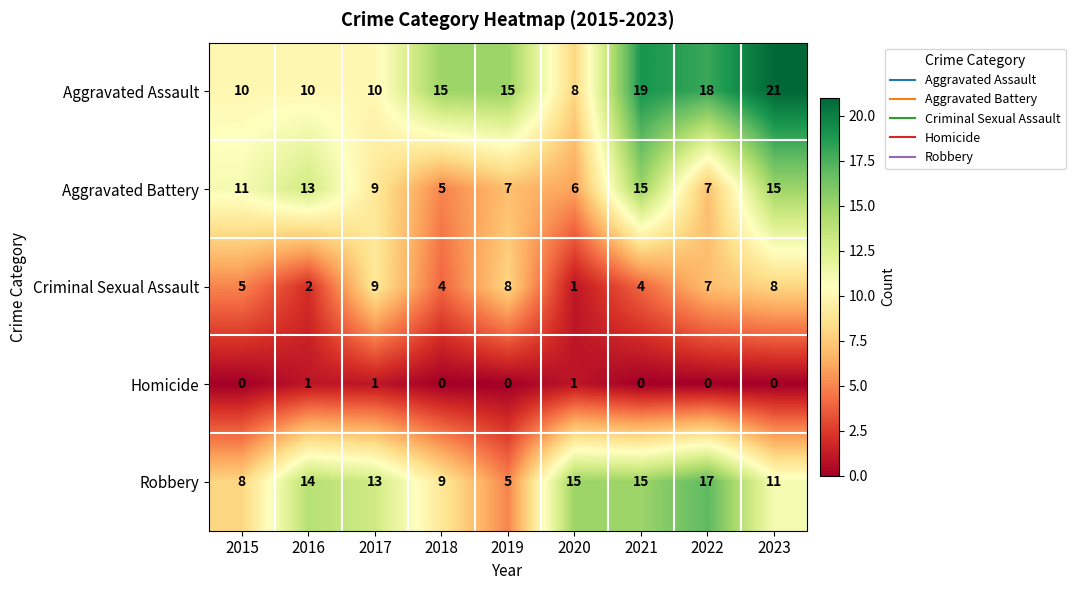

Count the number of categories in the chart.

9